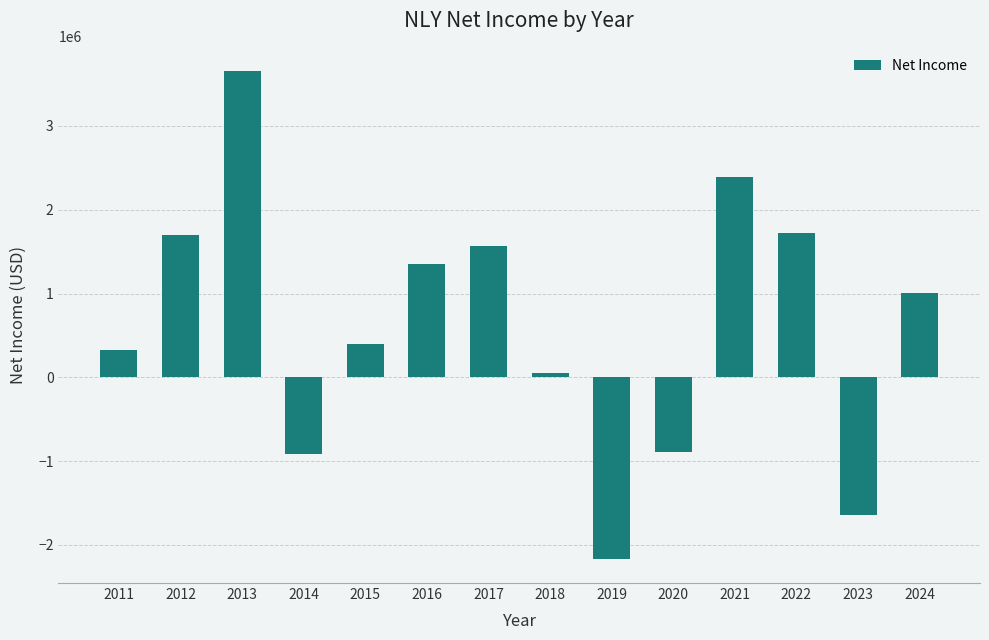

What is the average value?

611250